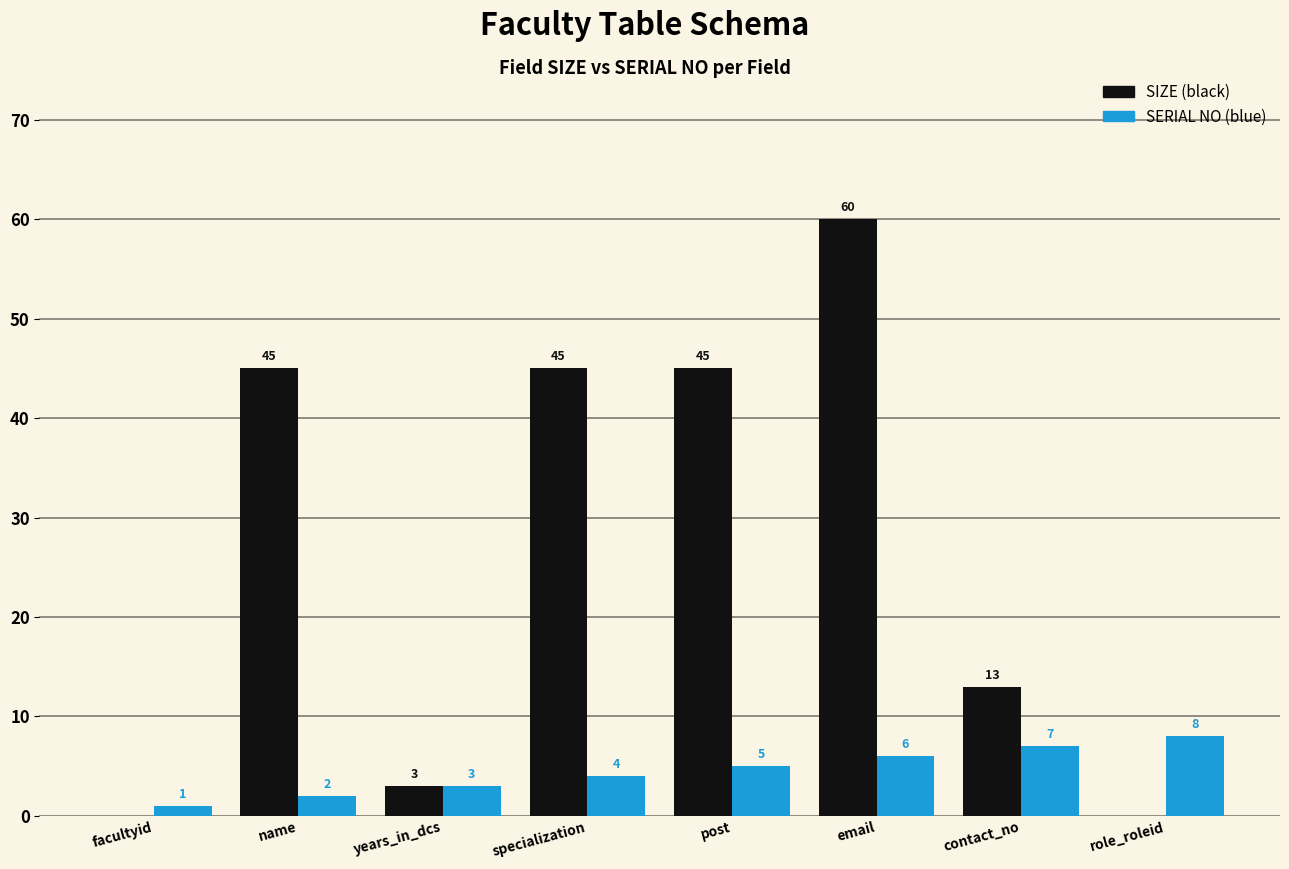

True or false: SIZE (black) has a value of 25 at facultyid.

False